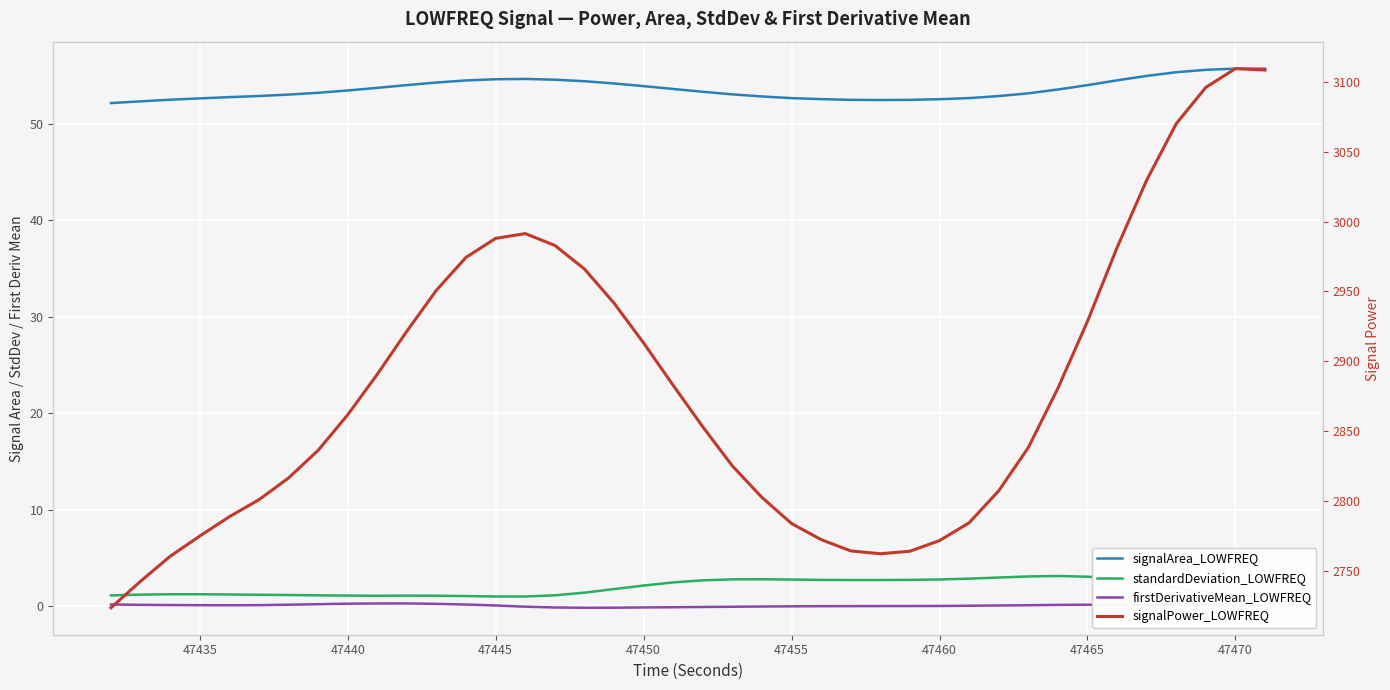

Reading right to left, extract all data points from this chart.

signalArea_LOWFREQ: 55.7	55.8	55.6	55.4	55.0	54.5	54.0	53.6	53.2	52.9	52.7	52.6	52.5	52.5	52.5	52.6	52.7	52.9	53.1	53.4	53.6	53.9	54.2	54.4	54.6	54.7	54.7	54.5	54.3	54.0	53.8	53.5	53.2	53.1	52.9	52.8	52.7	52.5	52.4	52.2
standardDeviation_LOWFREQ: 1.0	1.1	1.4	1.9	2.4	2.8	3.1	3.1	3.1	3.0	2.8	2.8	2.7	2.7	2.7	2.7	2.8	2.8	2.8	2.7	2.5	2.1	1.8	1.4	1.1	1.0	1.0	1.0	1.1	1.1	1.1	1.1	1.1	1.1	1.2	1.2	1.2	1.2	1.2	1.1
firstDerivativeMean_LOWFREQ: -0.0	0.1	0.1	0.2	0.2	0.2	0.1	0.1	0.1	0.1	0.0	0.0	0.0	0.0	-0.0	-0.0	-0.0	-0.0	-0.1	-0.1	-0.1	-0.1	-0.2	-0.2	-0.1	-0.1	0.1	0.2	0.2	0.3	0.3	0.3	0.2	0.1	0.1	0.1	0.1	0.1	0.1	0.2
signalPower_LOWFREQ: 3108.3	3109.3	3095.9	3069.9	3029.6	2981.4	2928.6	2880.7	2838.3	2807.4	2784.6	2771.9	2764.3	2762.5	2764.5	2772.6	2784.1	2802.7	2825.3	2853.2	2882.8	2913.2	2941.7	2966.1	2982.9	2991.4	2988.0	2974.4	2950.9	2921.6	2890.8	2861.8	2836.4	2816.6	2801.1	2788.9	2775.1	2760.6	2742.8	2723.9